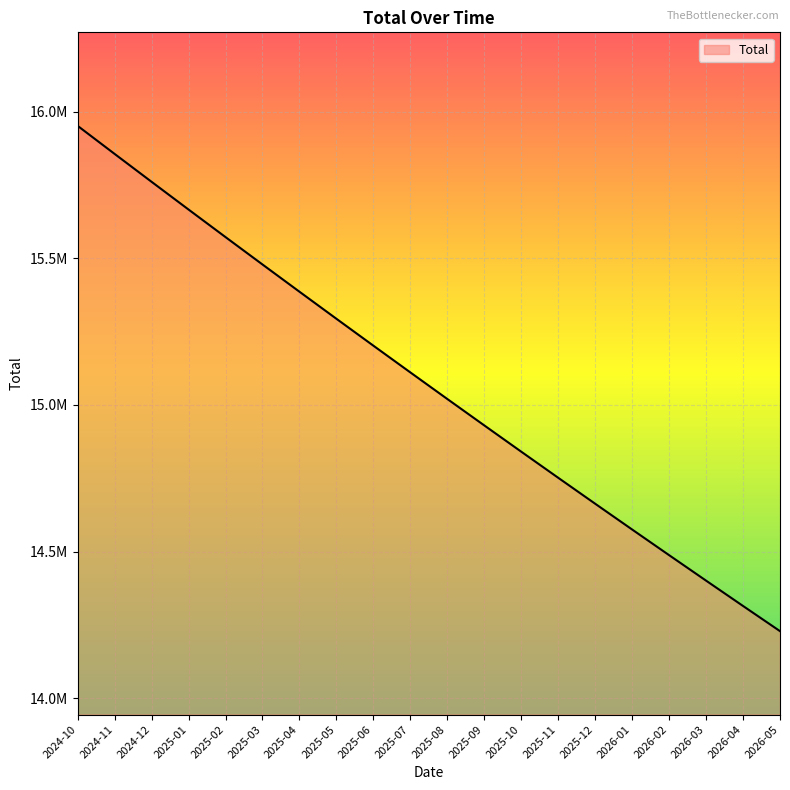

Which category has the lowest value across all series?

2026-05